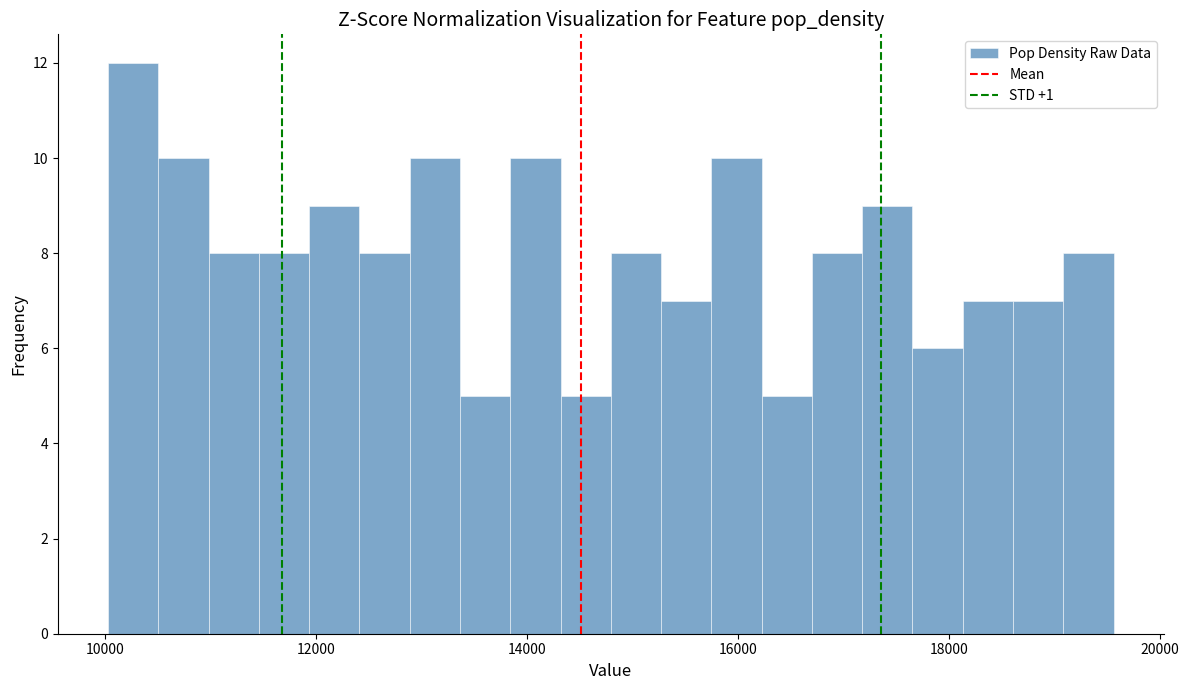

Around what value on the x-axis is the tallest bar? Give the approximate position of its centre, as read against the axis.

10200